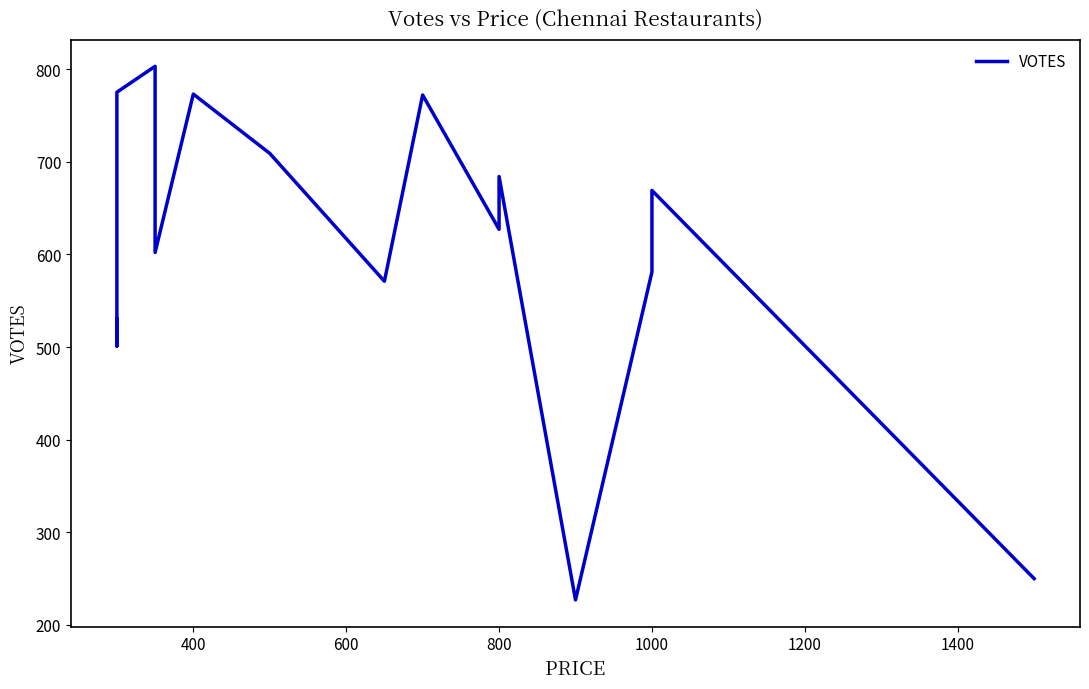

How many lines are shown in the chart?

1